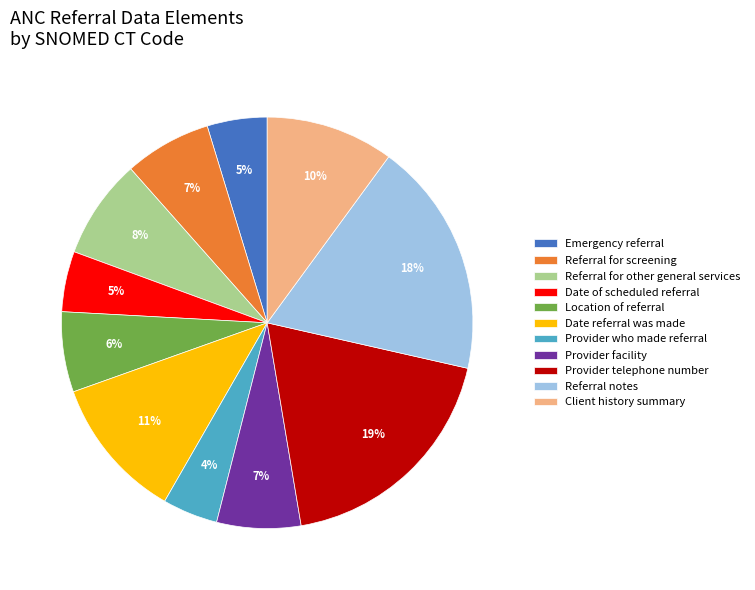

Is it true that Referral for other general services is 8% of the pie?

True